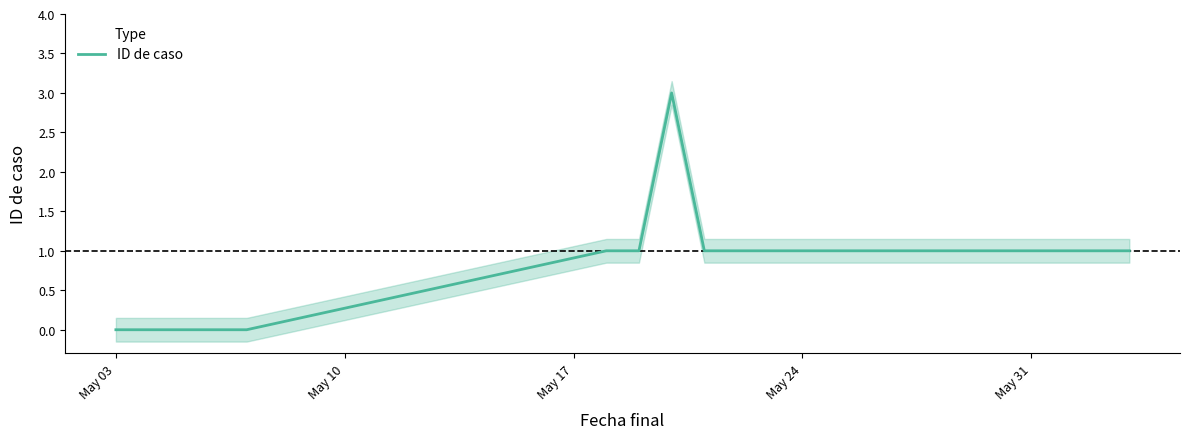

What is the maximum value for ID de caso?

3